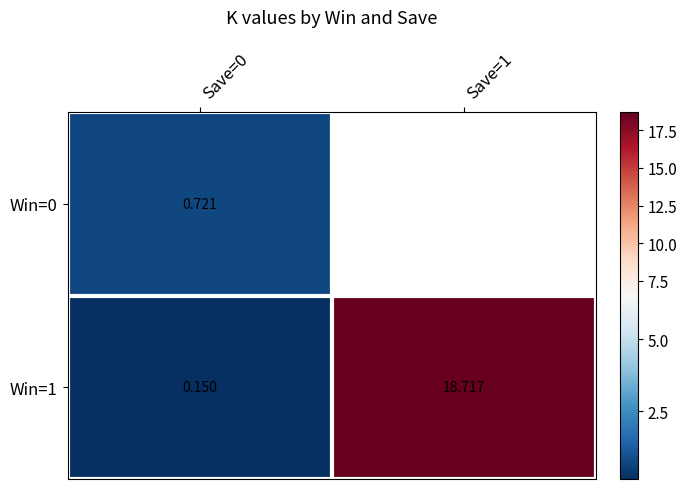

Is the value of Win=0 at Save=0 greater than the value of Win=1 at Save=1?

No